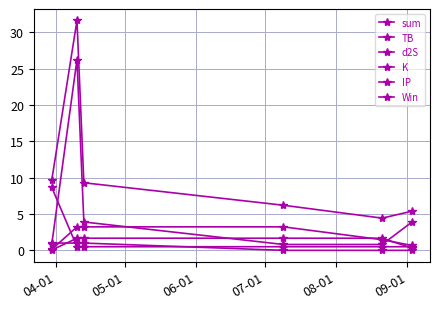

Is this an area chart (filled region under the line)?

No